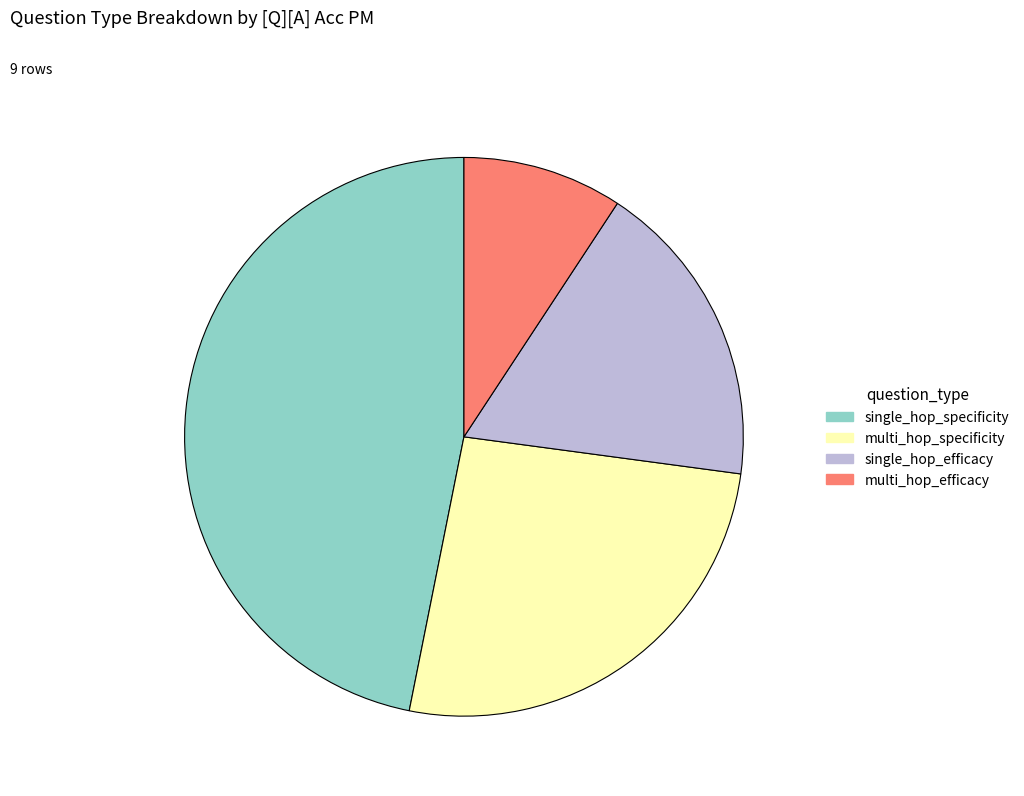

Does multi_hop_efficacy account for over 50% of the chart?

No